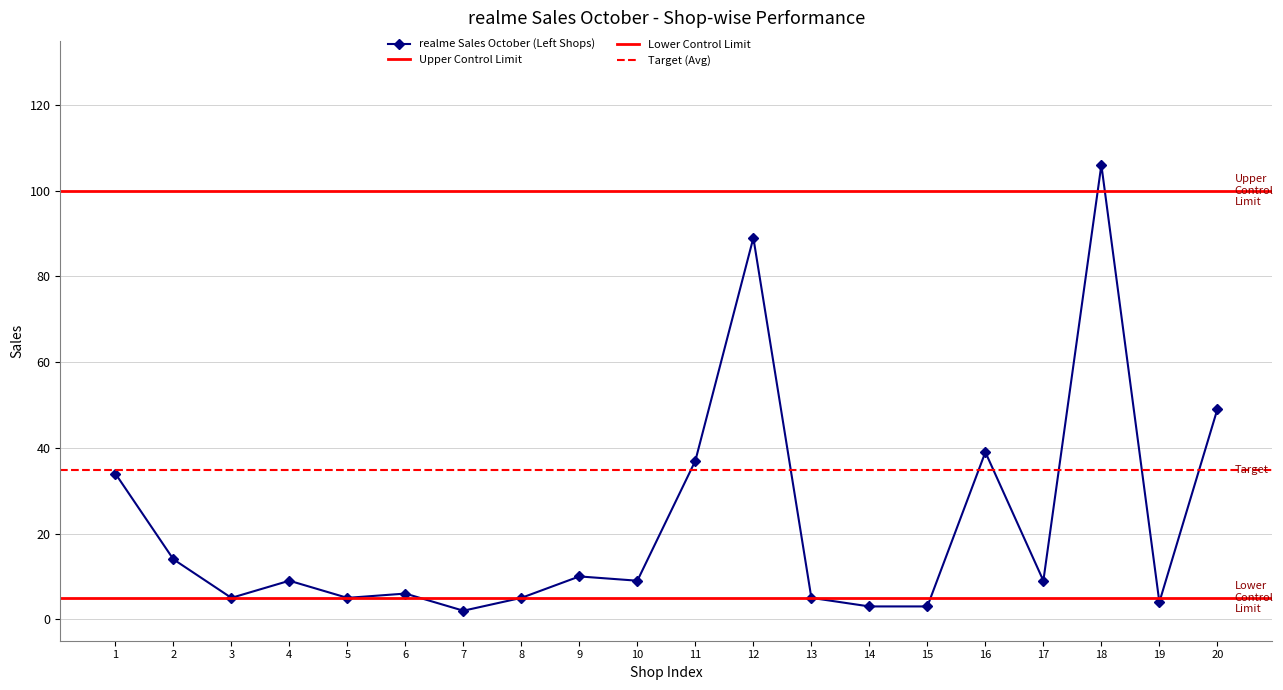

Where is the first local maximum for realme Sales October (Left Shops)?

4